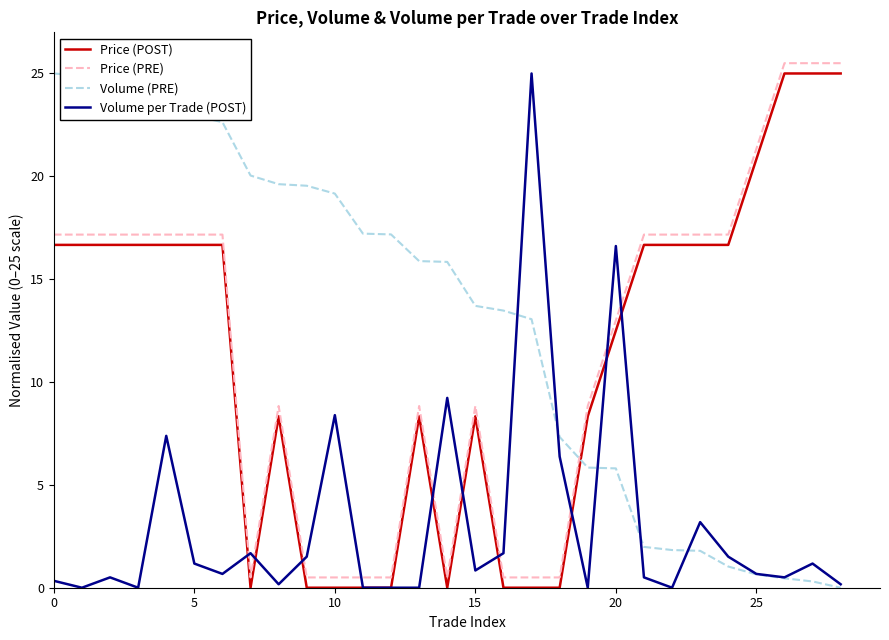

Which series has the largest total across all categories?

Volume (PRE)